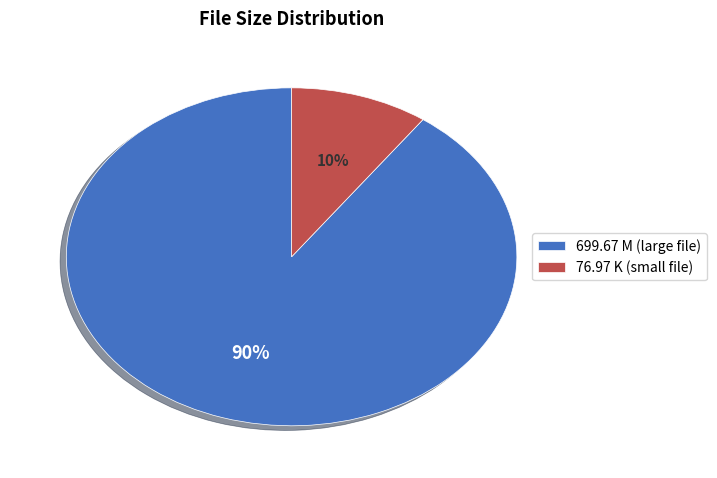

Is the sum of 76.97 K (small file) and 699.67 M (large file) greater than half?

Yes